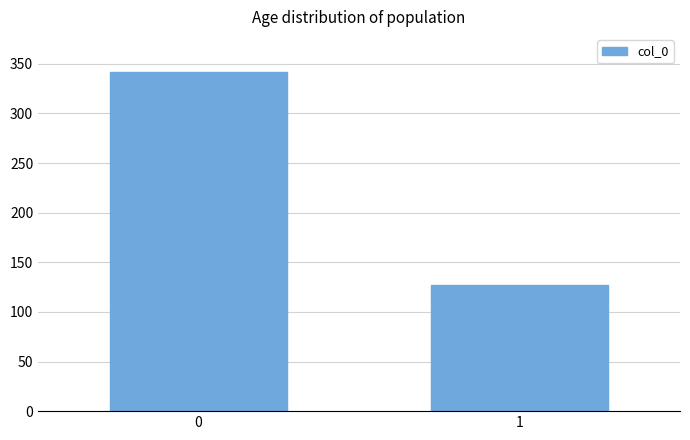

List the labels in order of value, largest first.

0, 1